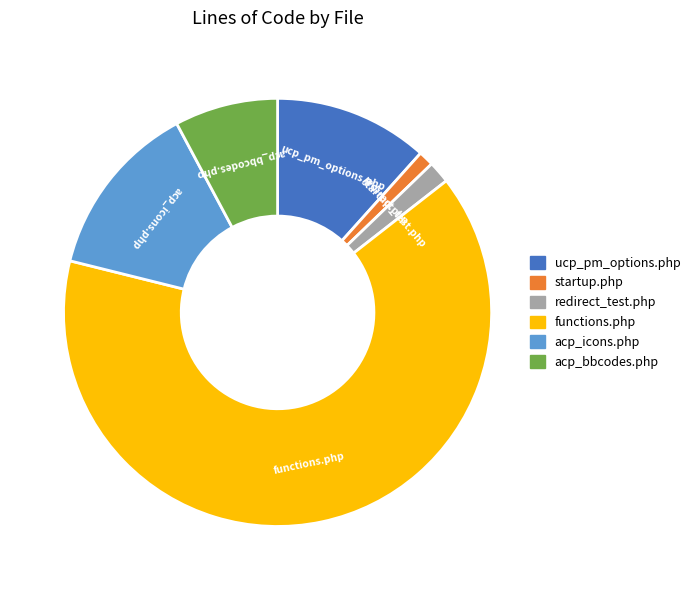

Which slice is the largest?

functions.php